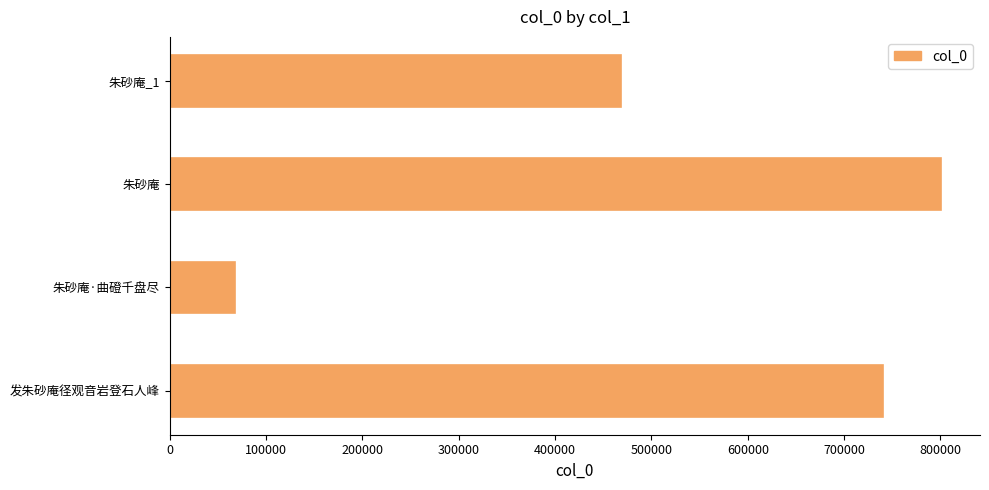

What is the change in value from 朱砂庵·曲磴千盘尽 to 朱砂庵_1?

+401230